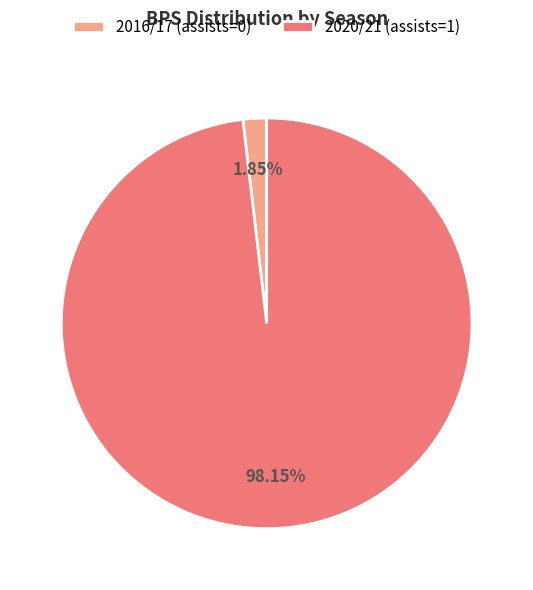

Combined, what portion of the pie is 2016/17 (assists=0) and 2020/21 (assists=1)?

100.0%